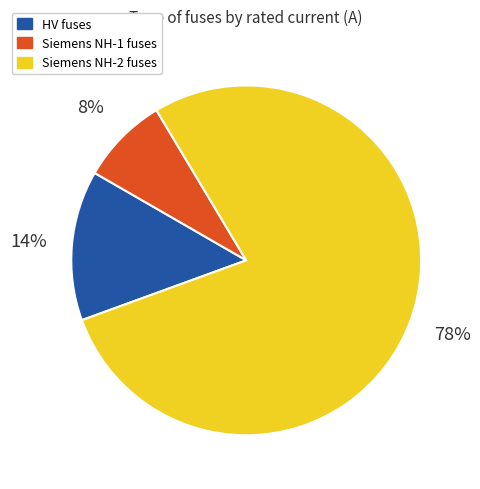

To the nearest percent, what is the average slice percentage?

33%